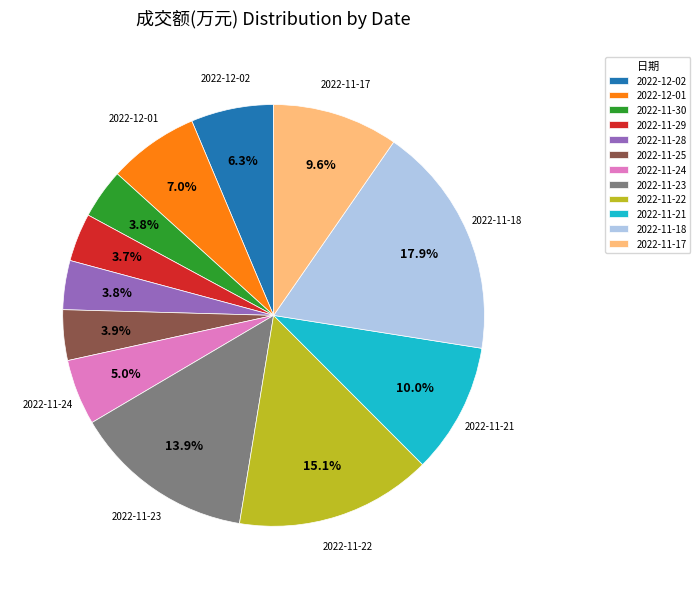

How many segments does this pie chart have?

12